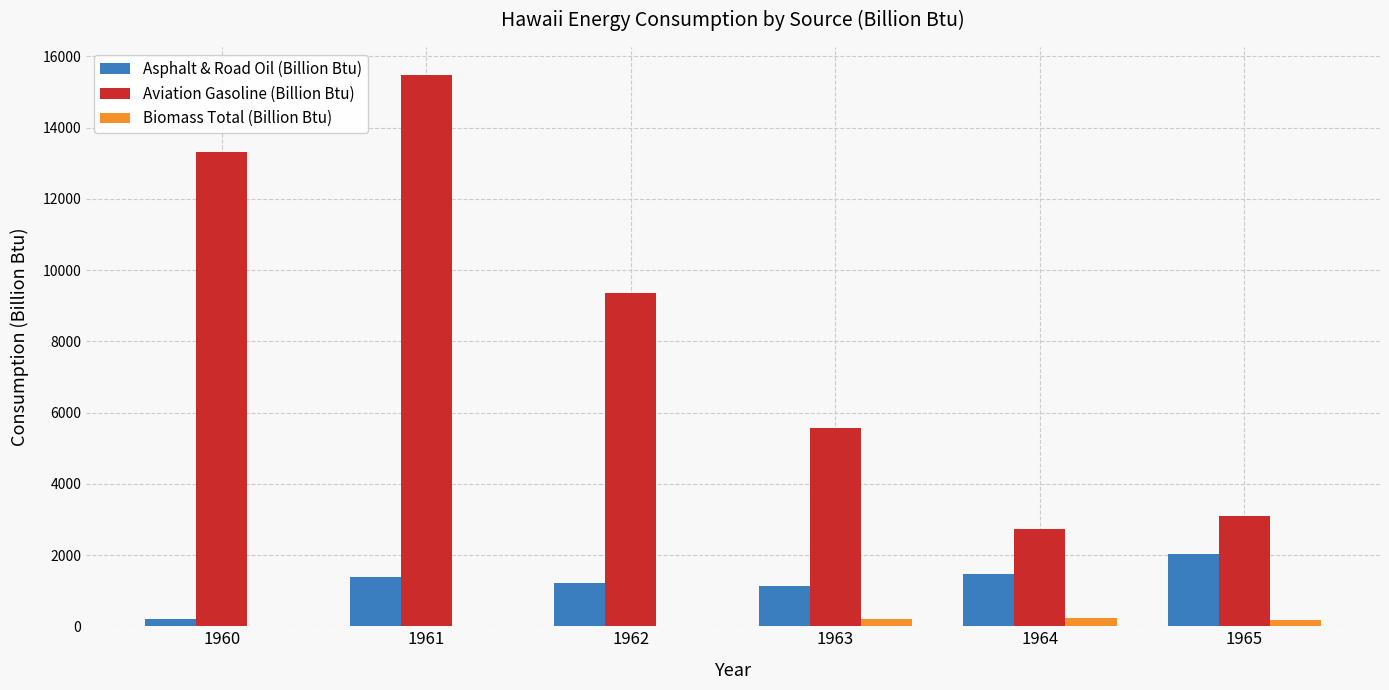

Which series has the largest total across all categories?

Aviation Gasoline (Billion Btu)